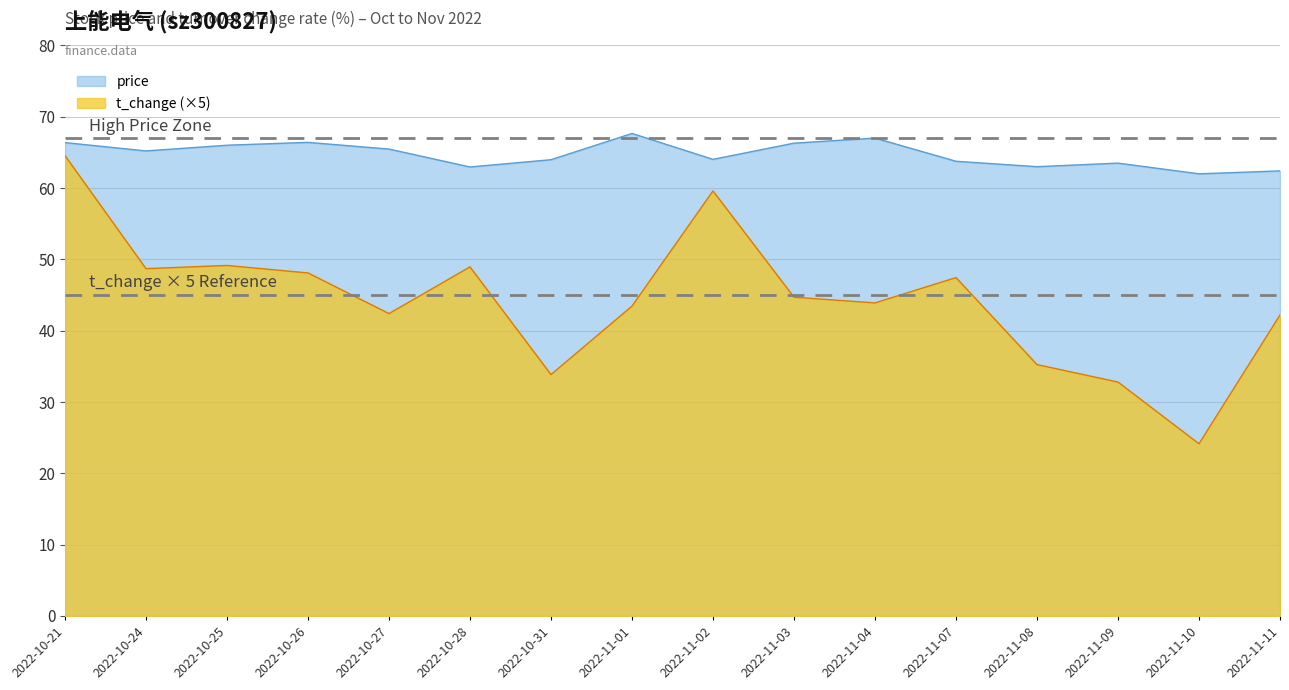

The price series shows 64.0 at 2022-11-02. True or false?

True